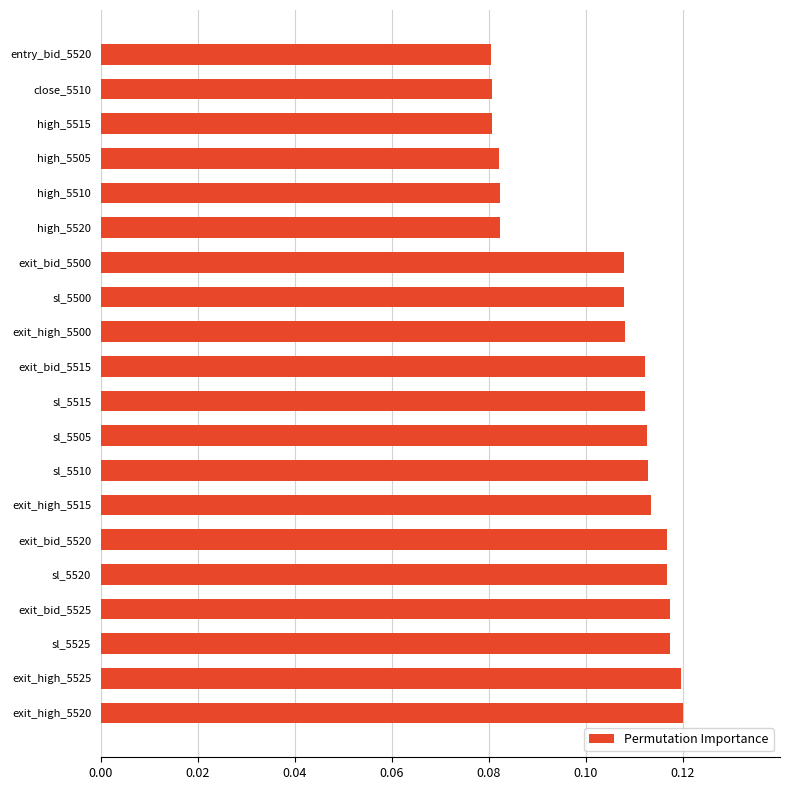

How many values are between 0 and 1?

20